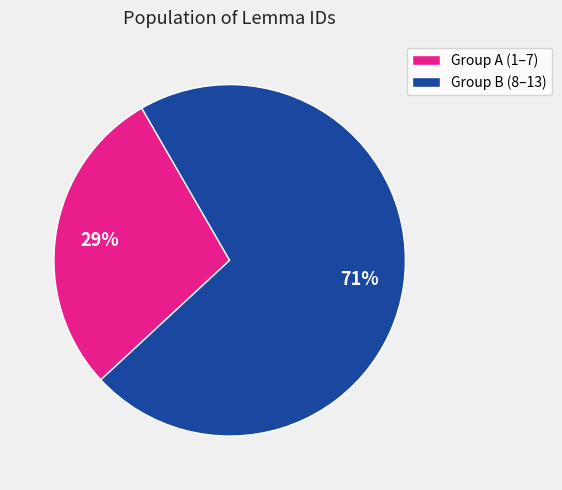

True or false: Group A (1–7) accounts for 29% of the total.

True